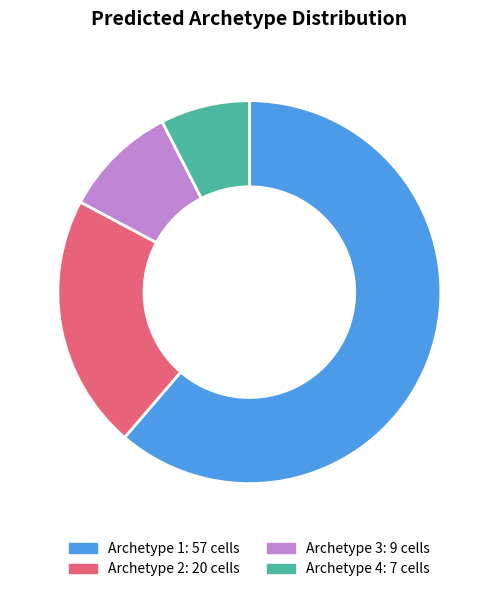

Does Archetype 1 account for over 50% of the chart?

Yes